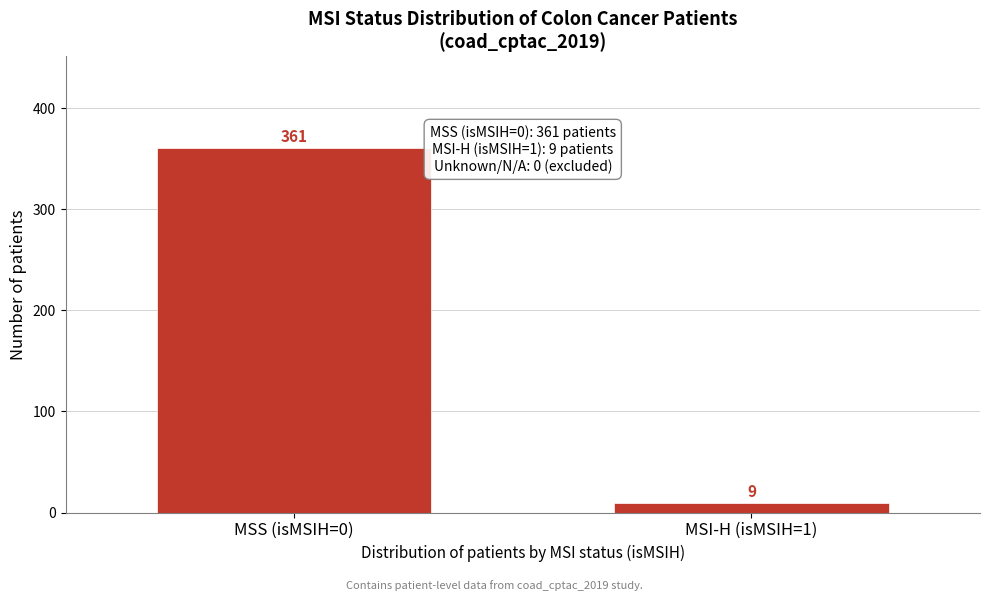

Reading right to left, extract all data points from this chart.

9	361